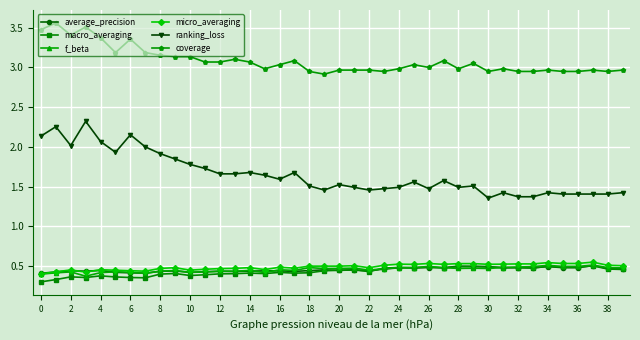

True or false: average_precision has more than 1 interior local peaks.

True